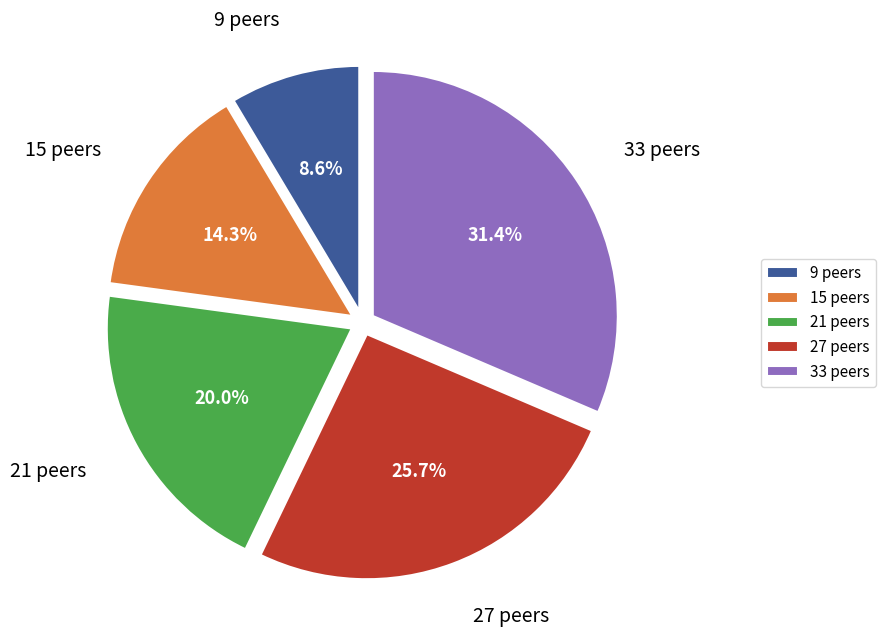

What is the largest slice in the pie chart?

33 peers